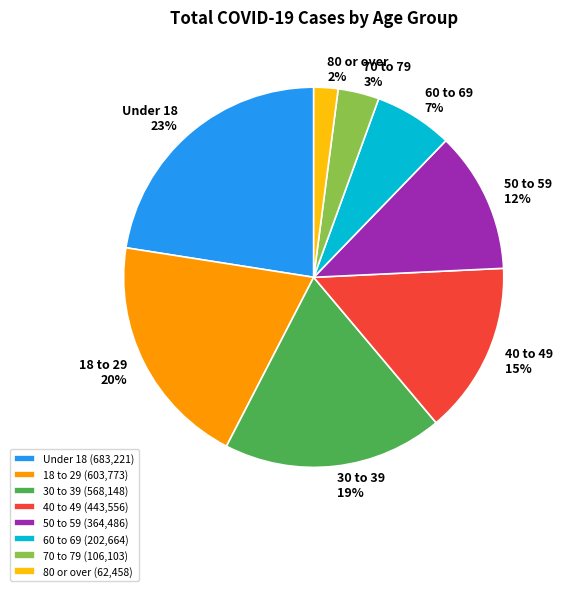

To the nearest percent, what portion does 60 to 69 represent?

7%